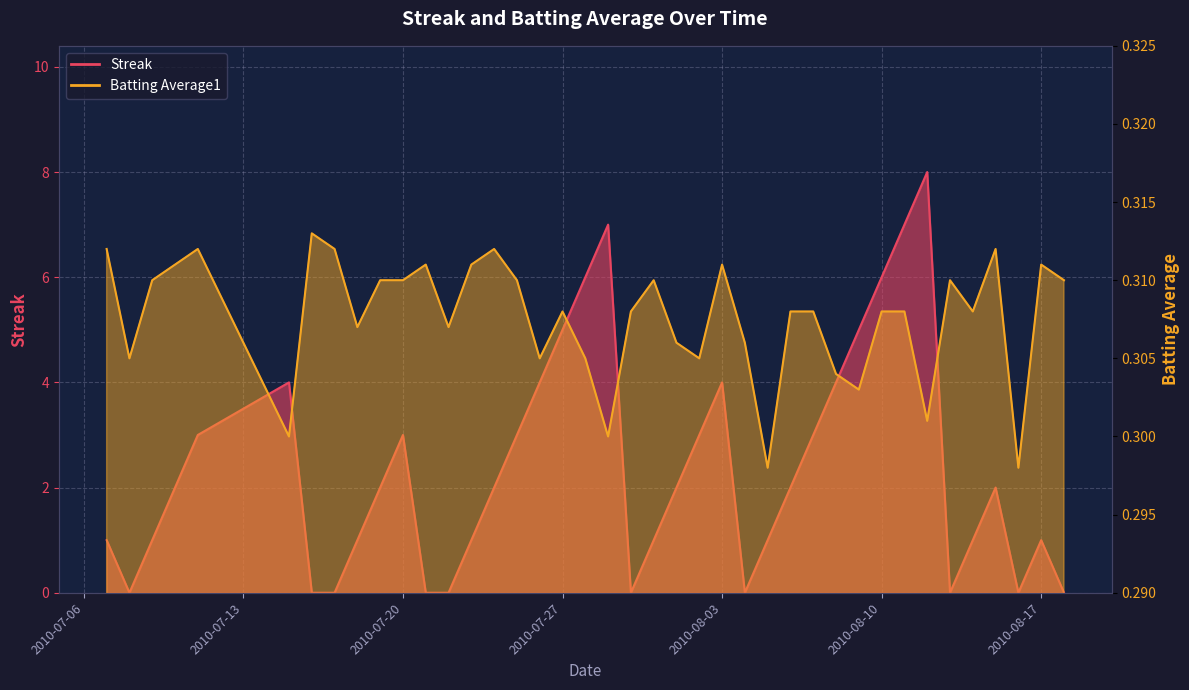

What is the greatest value displayed?

8.0